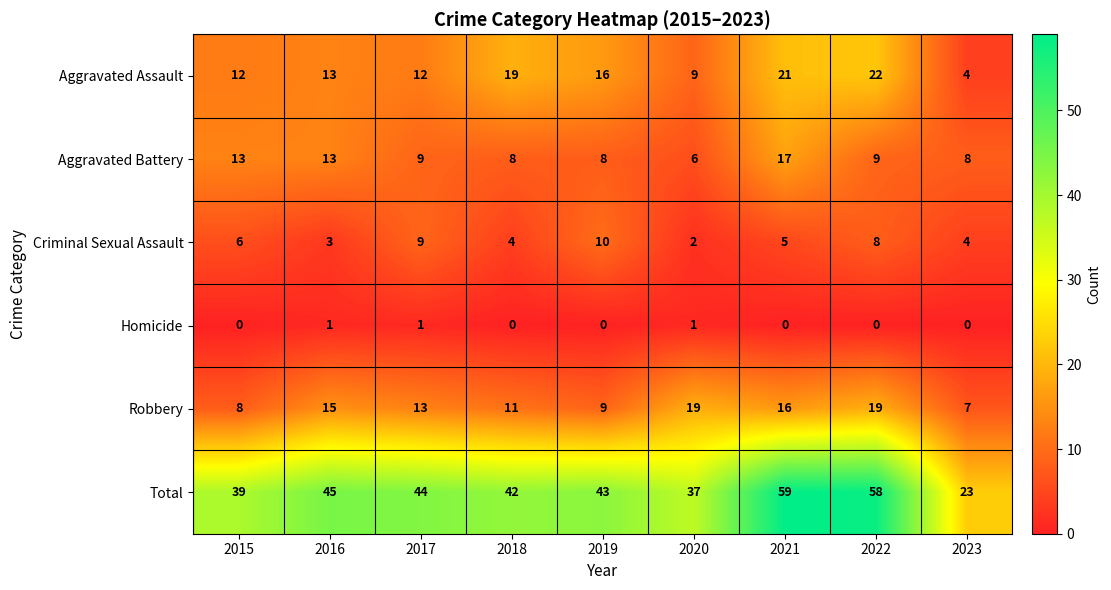

True or false: Total has a value of 54 at 2015.

False